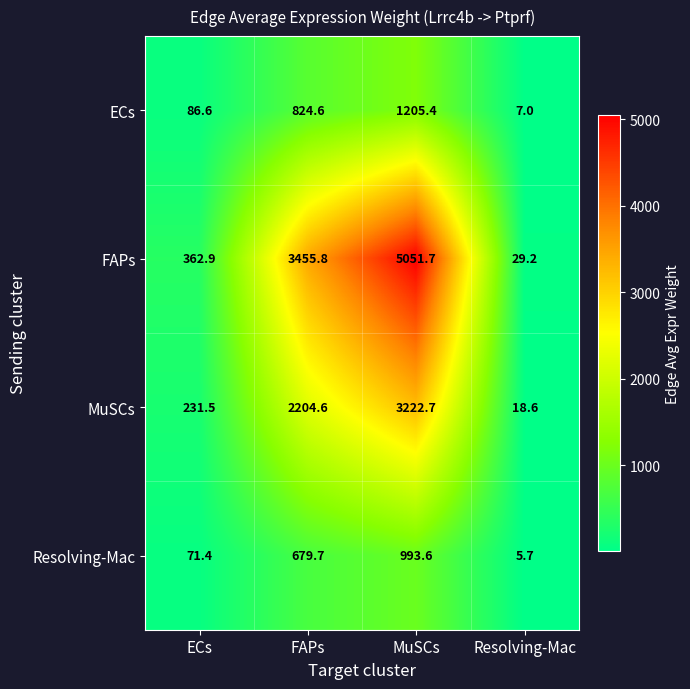

Reading left to right, extract all data points from this chart.

ECs: 86.6	824.6	1205.4	7.0
FAPs: 362.9	3455.8	5051.7	29.2
MuSCs: 231.5	2204.6	3222.7	18.6
Resolving-Mac: 71.4	679.7	993.6	5.7